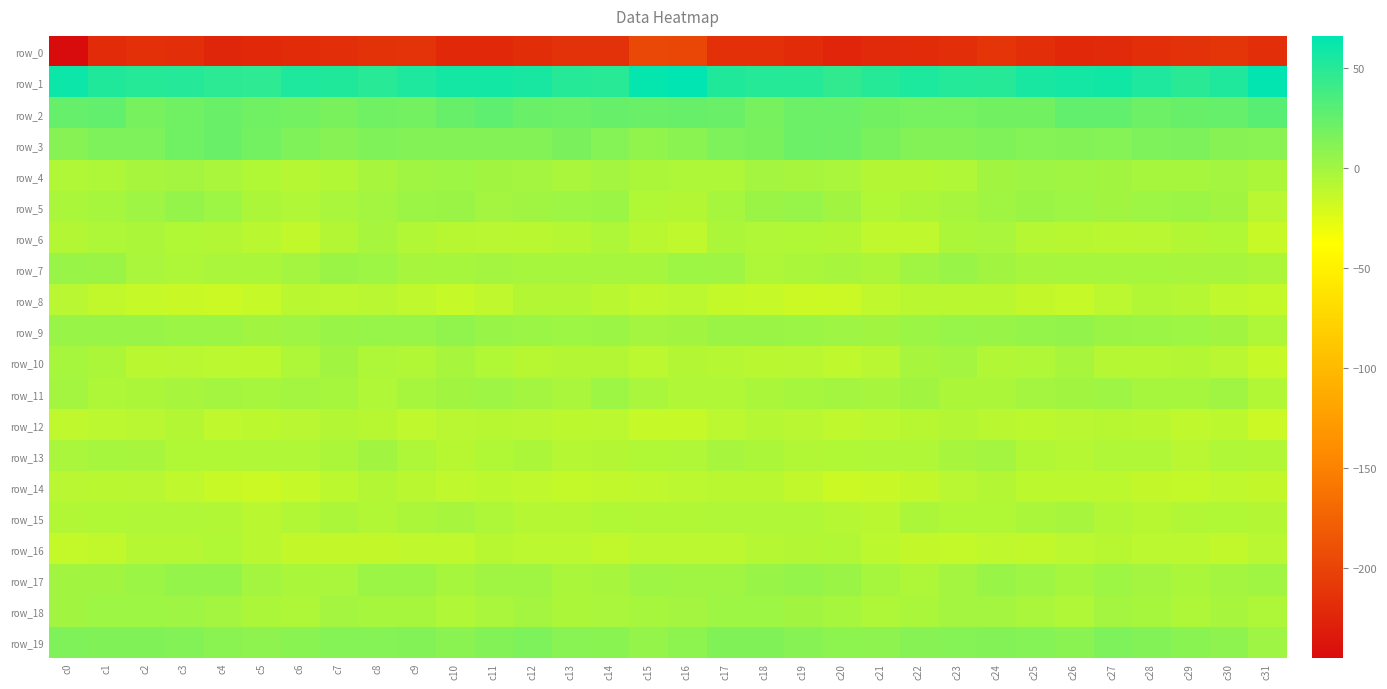

How many categories are shown in the chart?

32